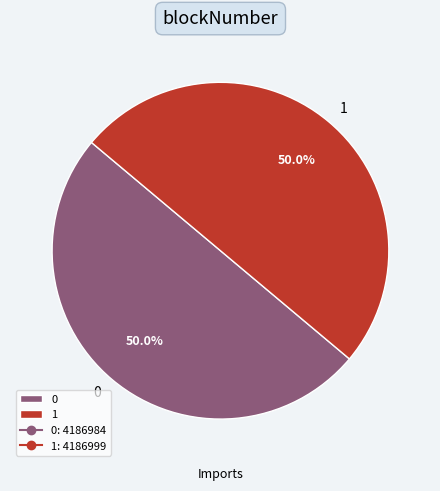

What is the ratio of the value at 1 to the value at 0?

1.0